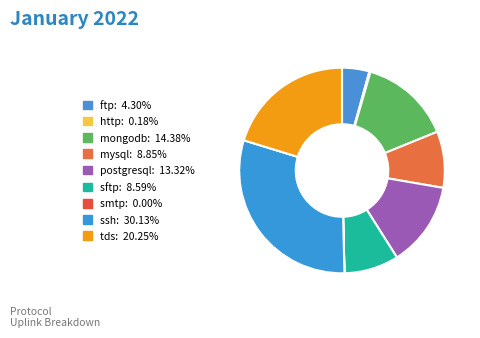

How many segments does this pie chart have?

9